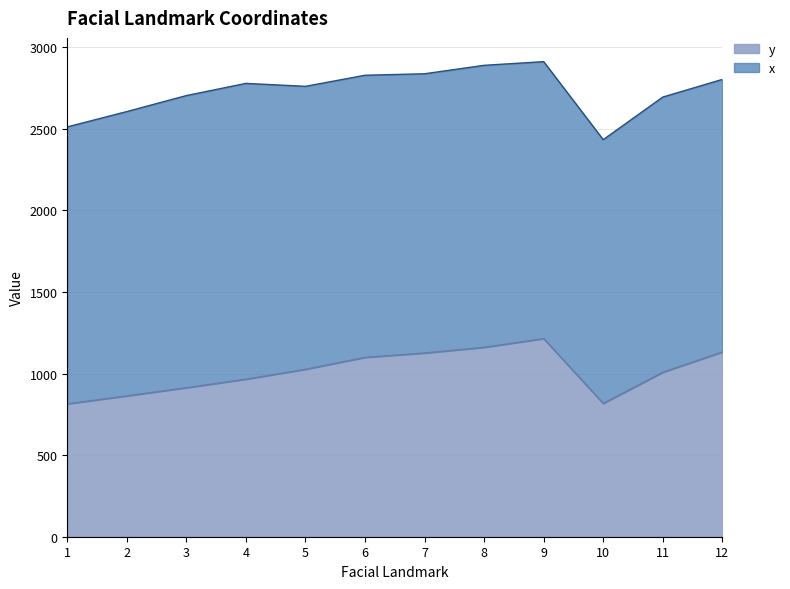

The chart shows a value of 1214.3 at 9. True or false?

True